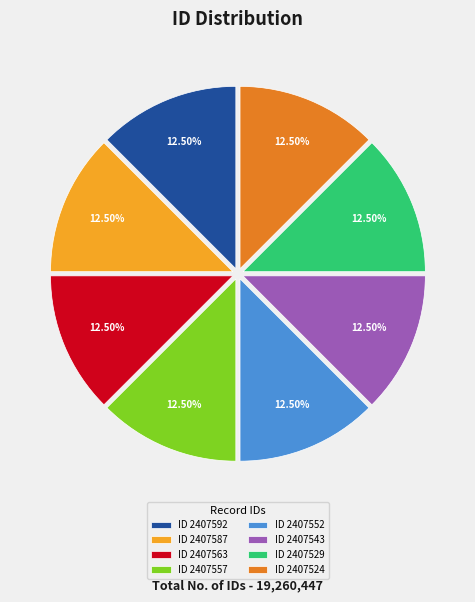

What is the ratio of the value at ID 2407552 to the value at ID 2407587?

1.0